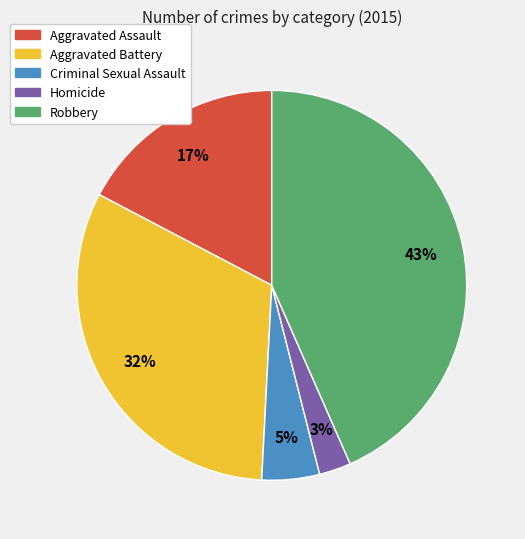

Combined, do Homicide and Criminal Sexual Assault account for over 50%?

No